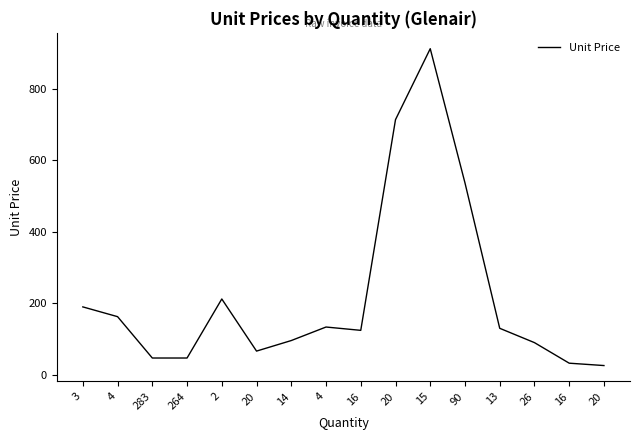

True or false: there are more than 1 points higher than both neighbors.

True